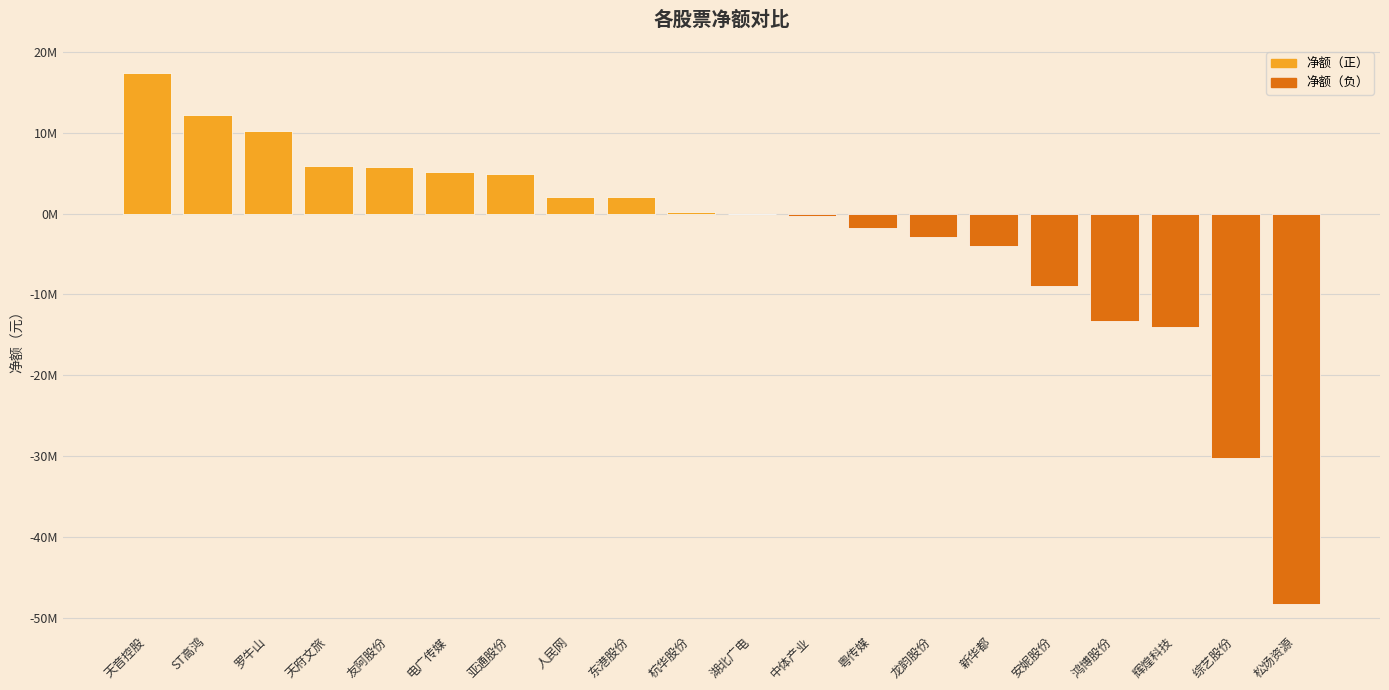

The value at 新华都 is -1517225. True or false?

False